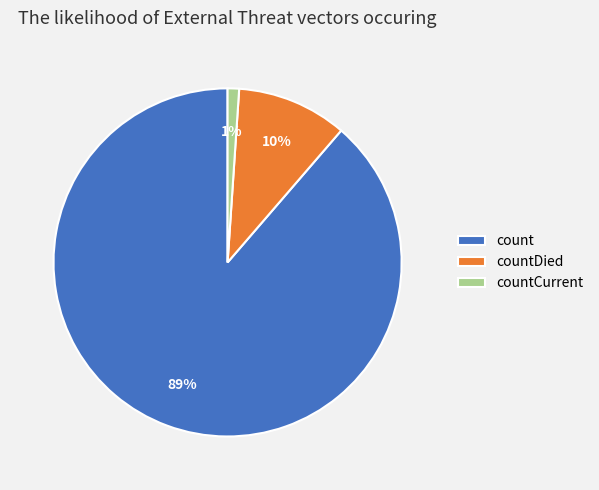

How many slices are in this pie chart?

3